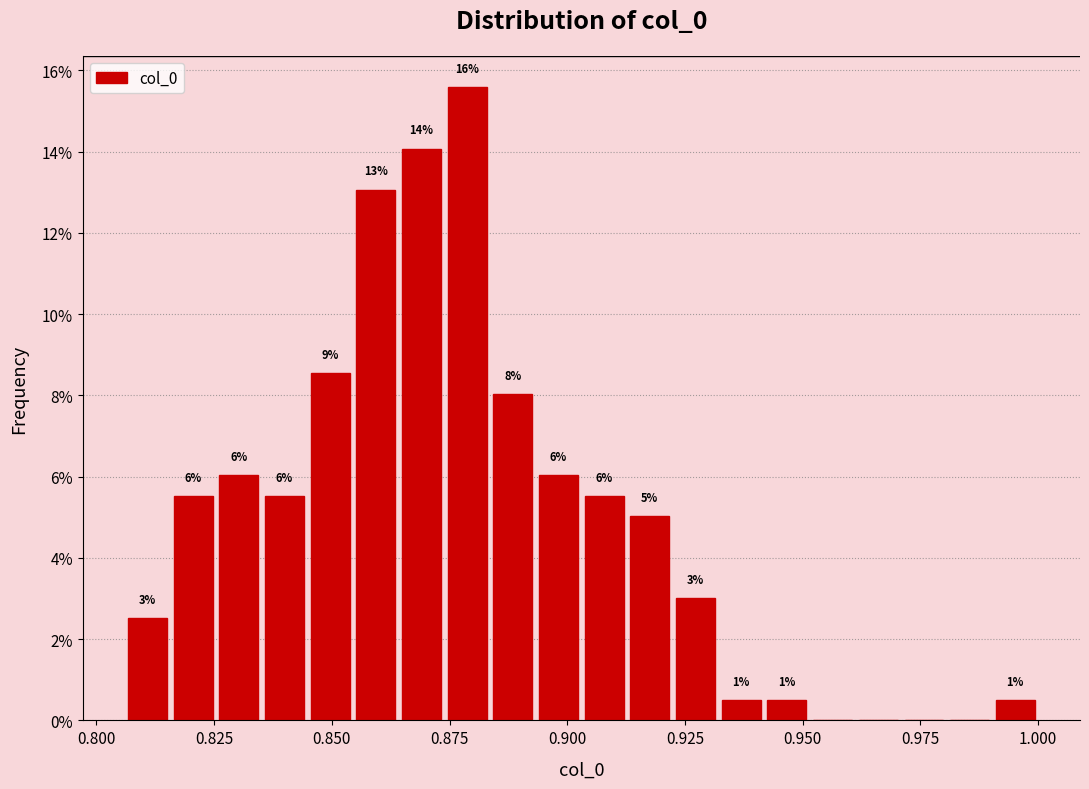

Around what value on the x-axis is the tallest bar? Give the approximate position of its centre, as read against the axis.

0.880